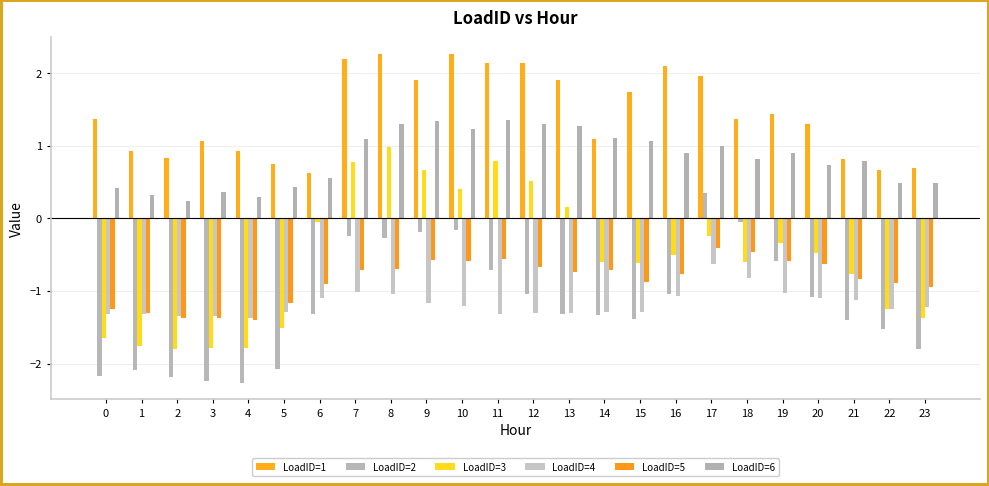

Are the bars grouped side by side (vs. stacked)?

Yes